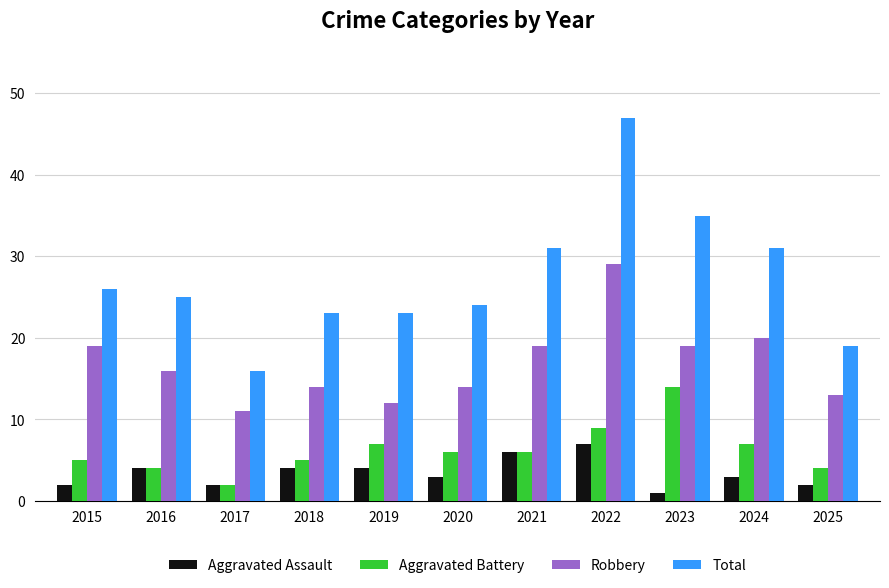

Which category has the lowest value across all series?

2023